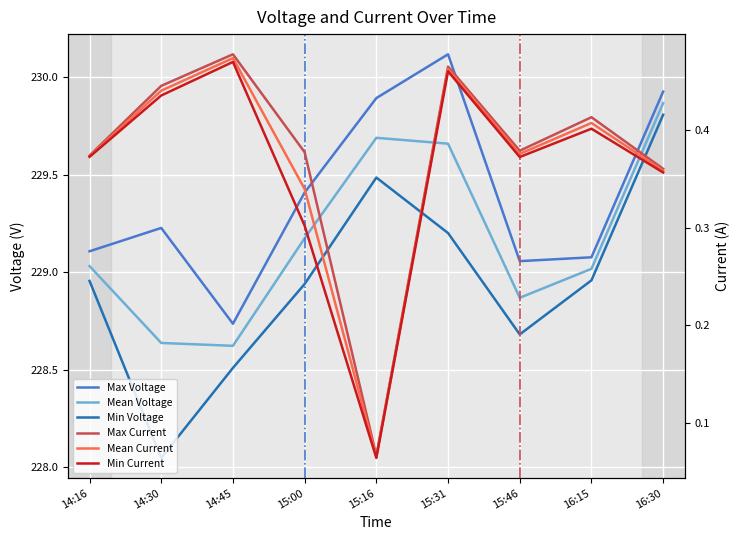

True or false: Max Voltage has a value of 313.7 at 14:45.

False